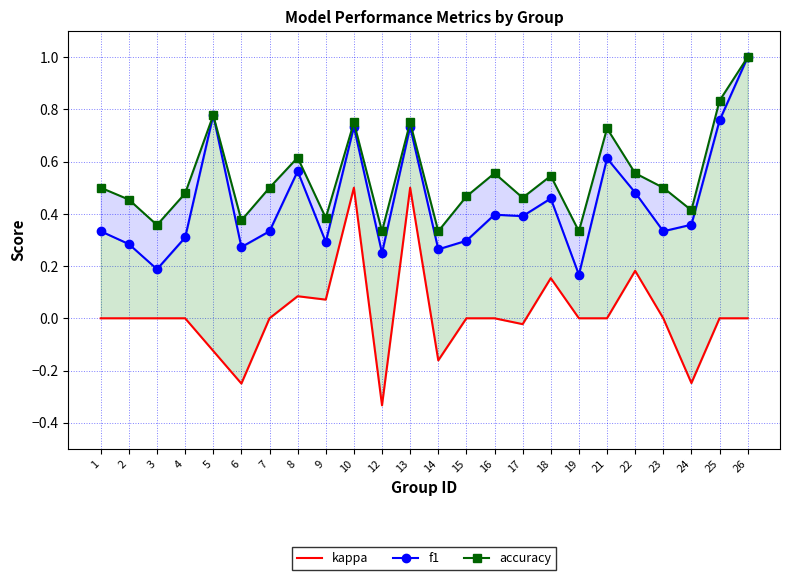

Which label corresponds to the smallest value in the chart?

12